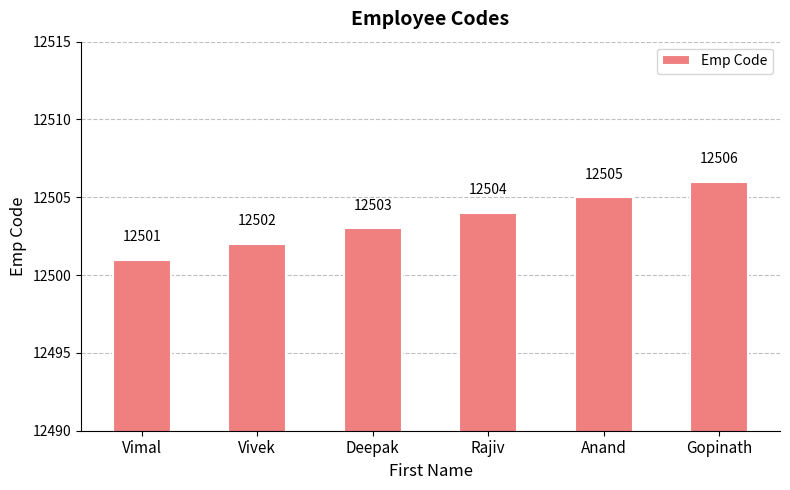

How many values are below 12504?

3